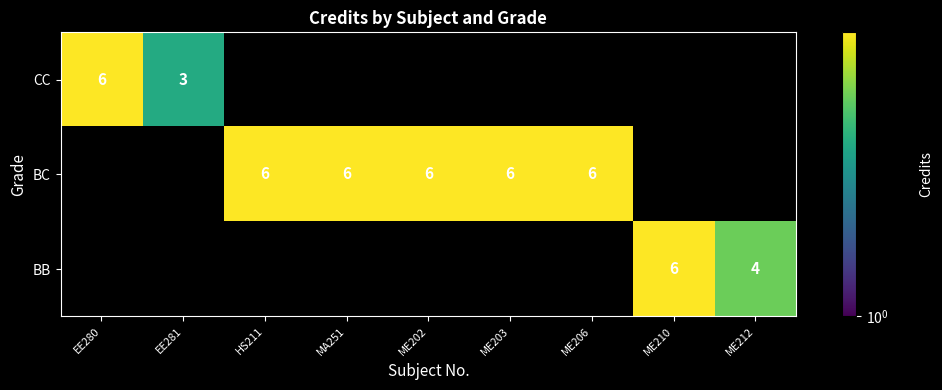

Is it true that BB equals 6 at ME212?

False